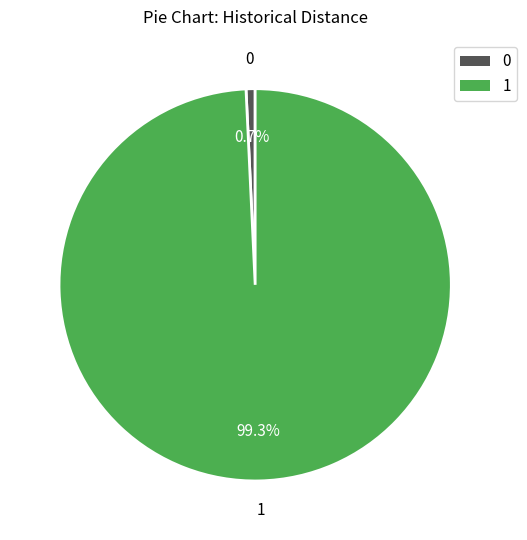

Is there a majority slice in this chart?

Yes